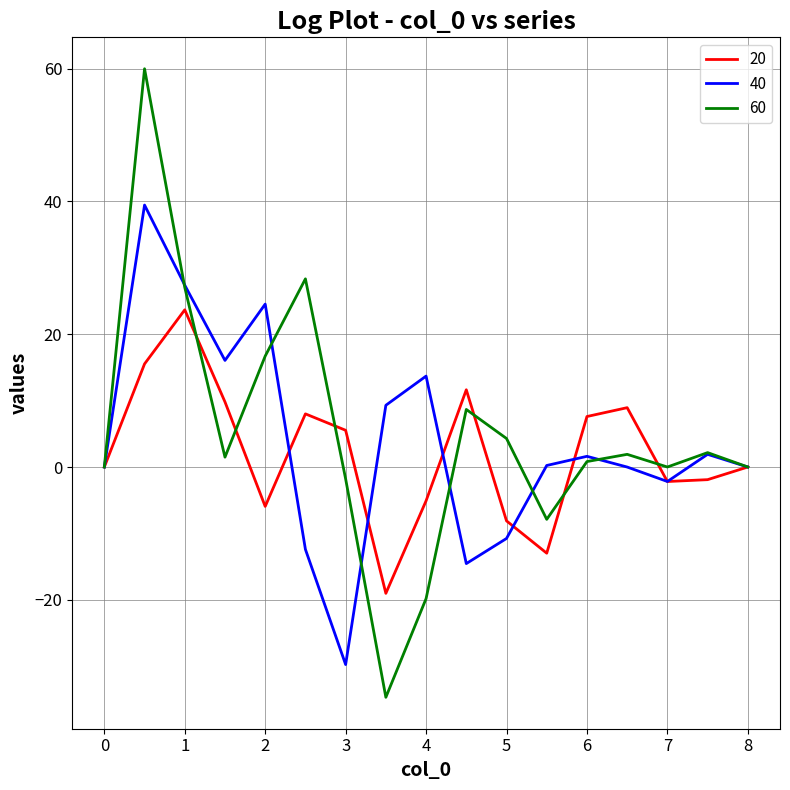

Which series has the largest range (max minus min)?

60